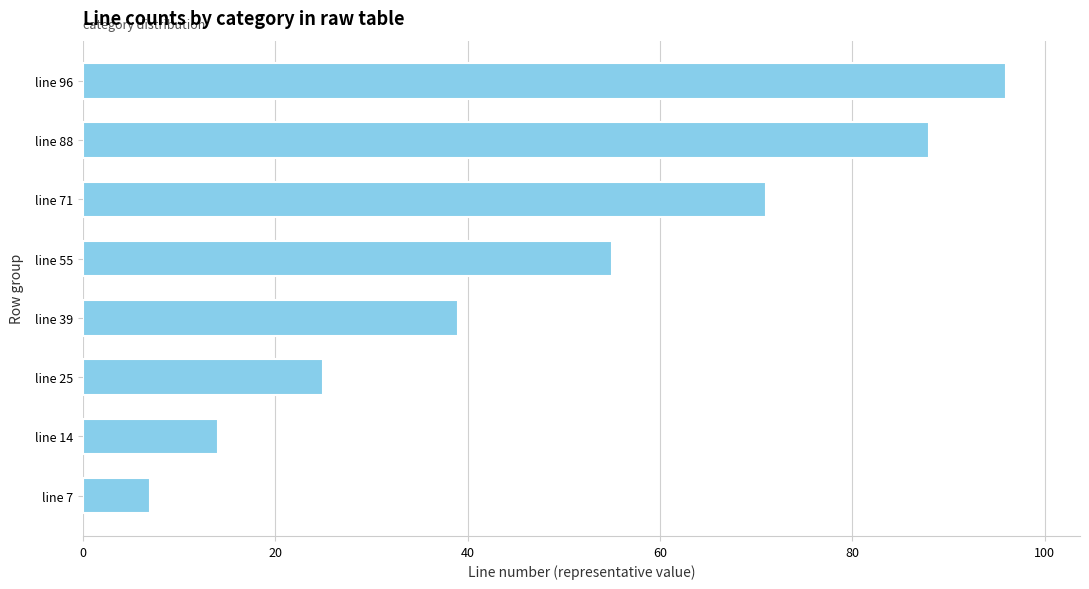

Reading bottom to top, what are all the values shown in this chart?

line 7=7	line 14=14	line 25=25	line 39=39	line 55=55	line 71=71	line 88=88	line 96=96